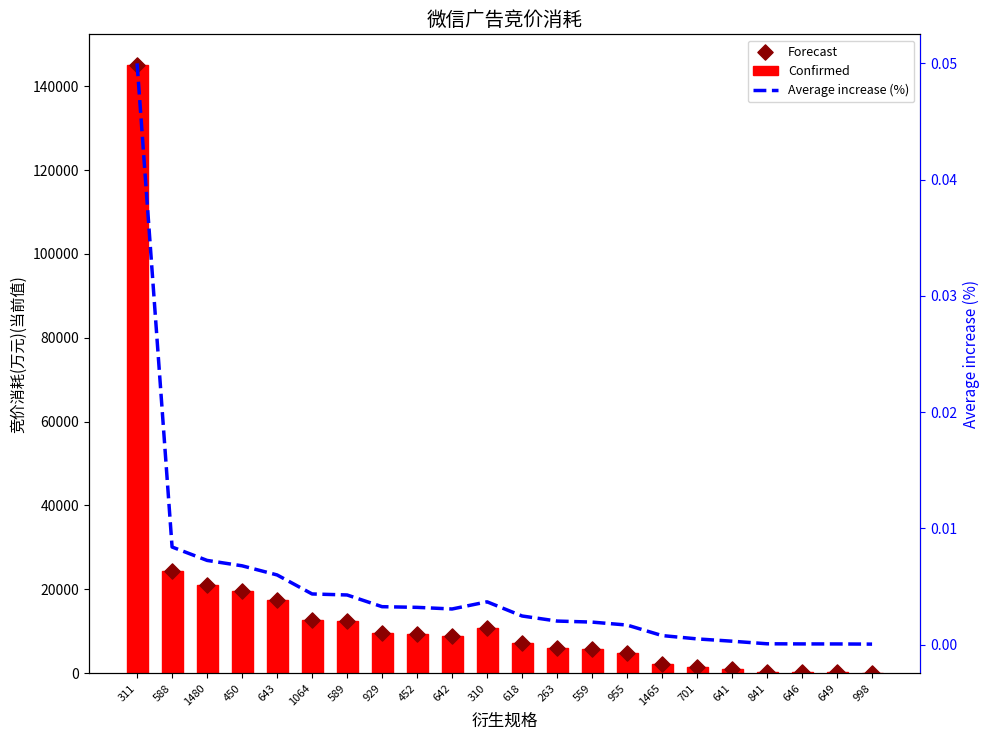

Which series has the largest total across all categories?

Confirmed